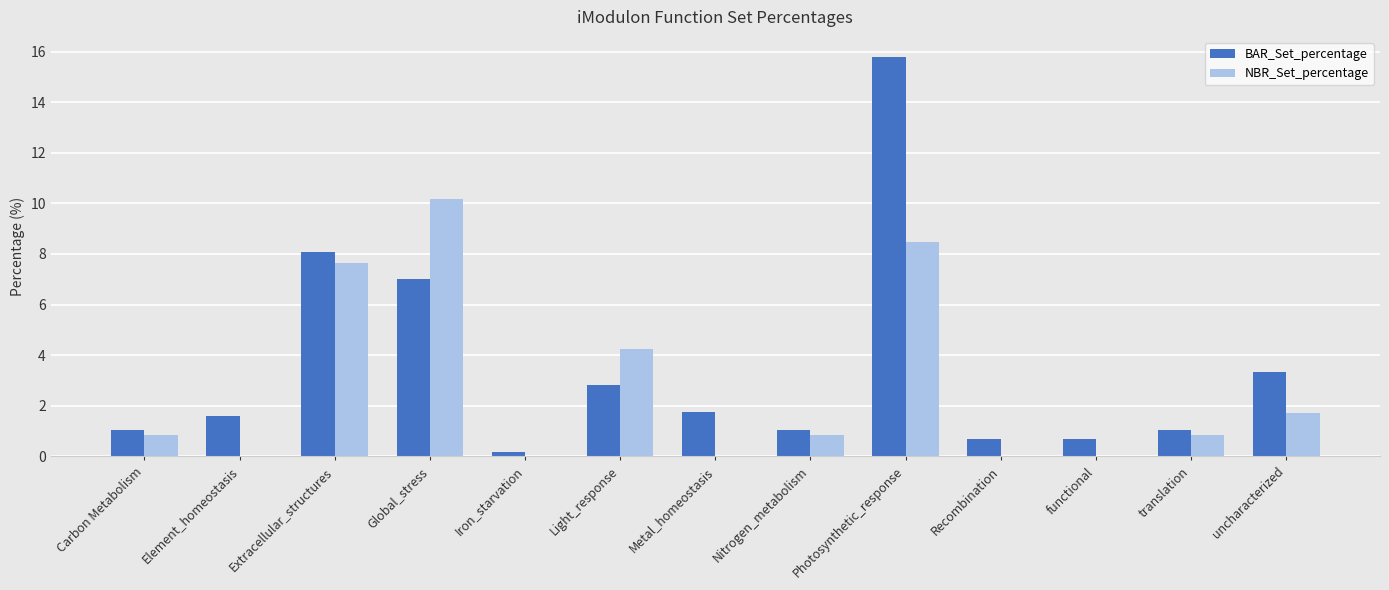

What is the sum of the NBR_Set_percentage values at Photosynthetic_response and Global_stress?

18.6